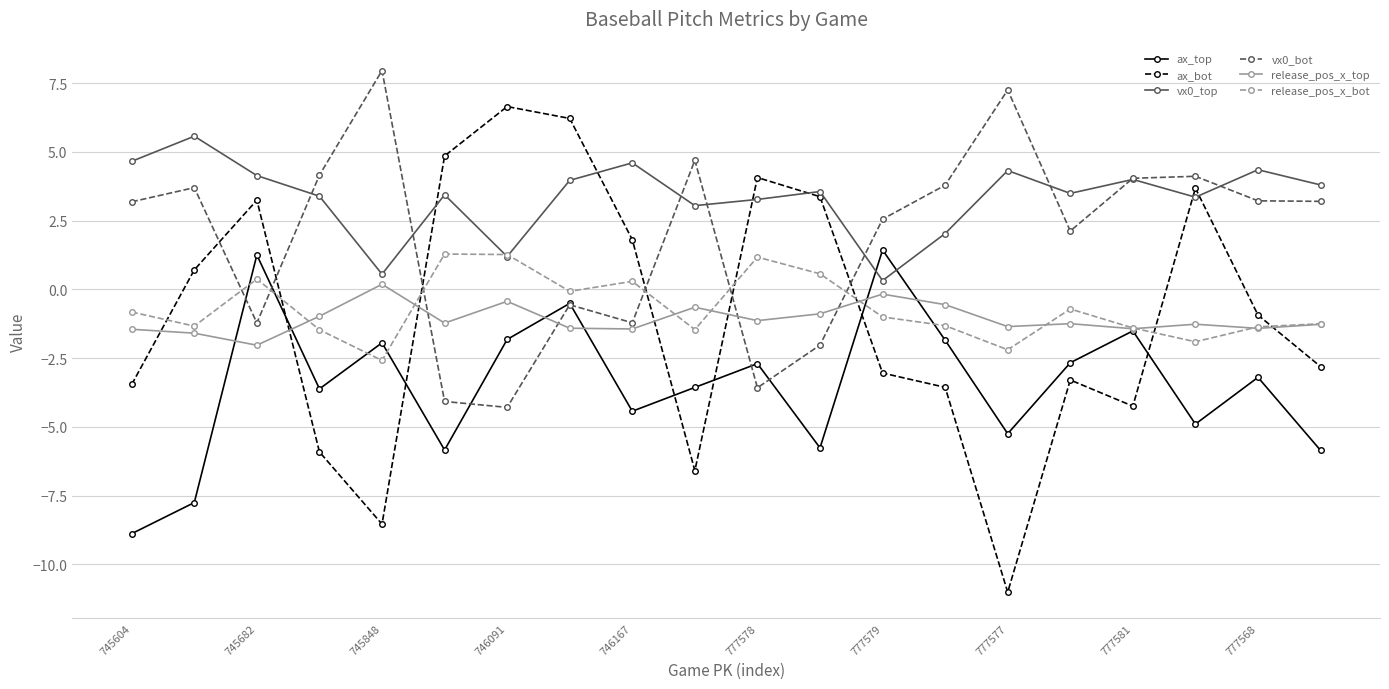

True or false: release_pos_x_top and vx0_top cross at least once.

False